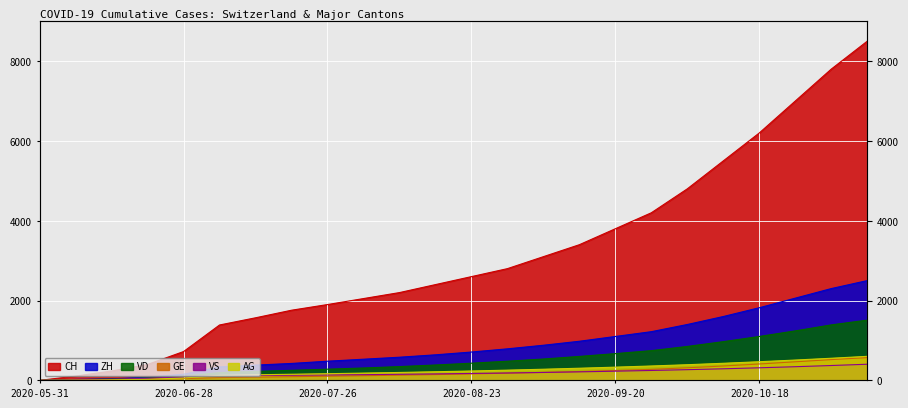

Reading left to right, list all the values displayed in this chart.

CH: 0	107	234	399	722	1388	1568	1758	1900	2050	2200	2400	2600	2800	3100	3400	3800	4200	4800	5500	6200	7000	7800	8500
ZH: 0	23	38	80	153	338	382	424	480	530	580	640	710	790	880	980	1100	1220	1400	1600	1820	2060	2300	2500
VD: 0	15	32	60	105	195	224	252	280	310	345	385	430	480	535	600	670	745	850	970	1100	1240	1390	1510
GE: 0	13	20	31	44	69	80	92	104	116	130	145	162	180	200	222	248	276	315	360	410	465	520	570
VS: 0	9	27	52	93	120	126	128	135	143	152	162	173	185	198	213	230	248	268	290	315	342	372	404
AG: 0	5	16	26	59	125	140	153	167	182	198	216	235	256	279	304	331	360	392	428	467	509	554	602